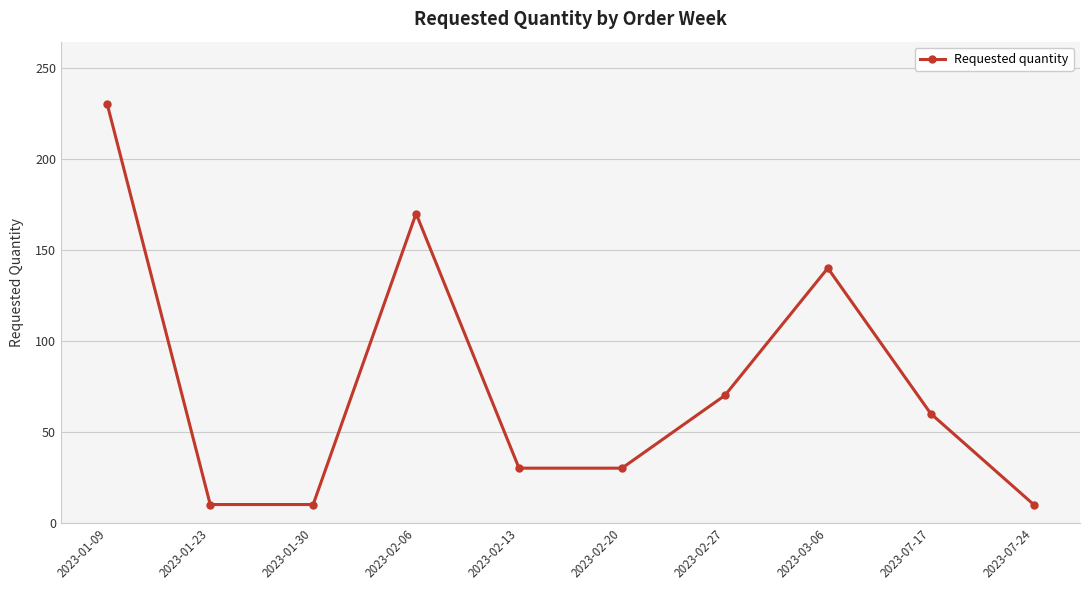

What is the minimum value shown in the chart?

10